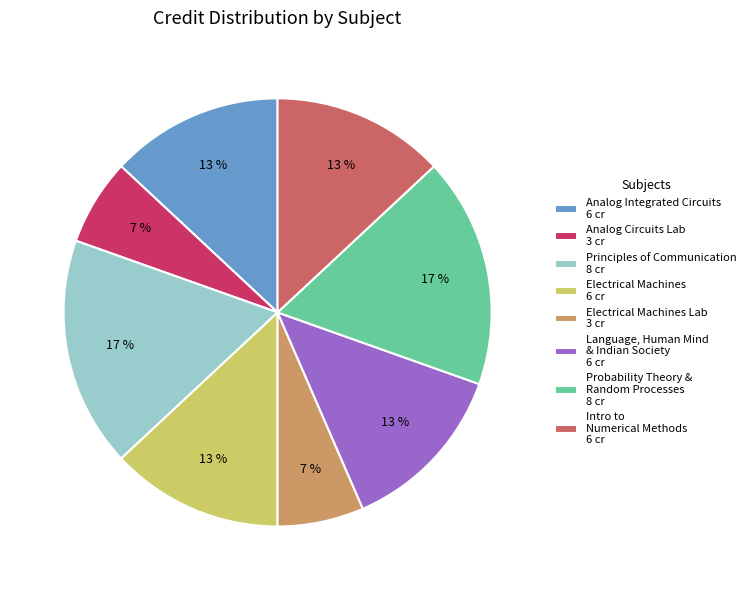

The Principles of Communication 8 cr slice represents 3% of the pie. True or false?

False